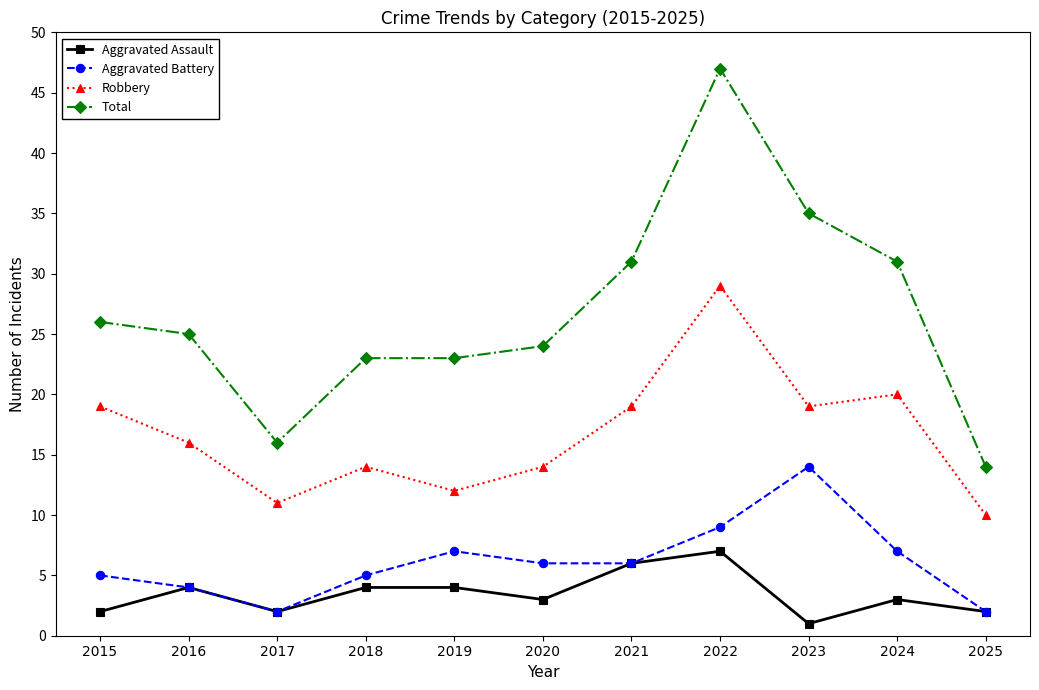

What value does the Aggravated Battery series have at 2024?

7